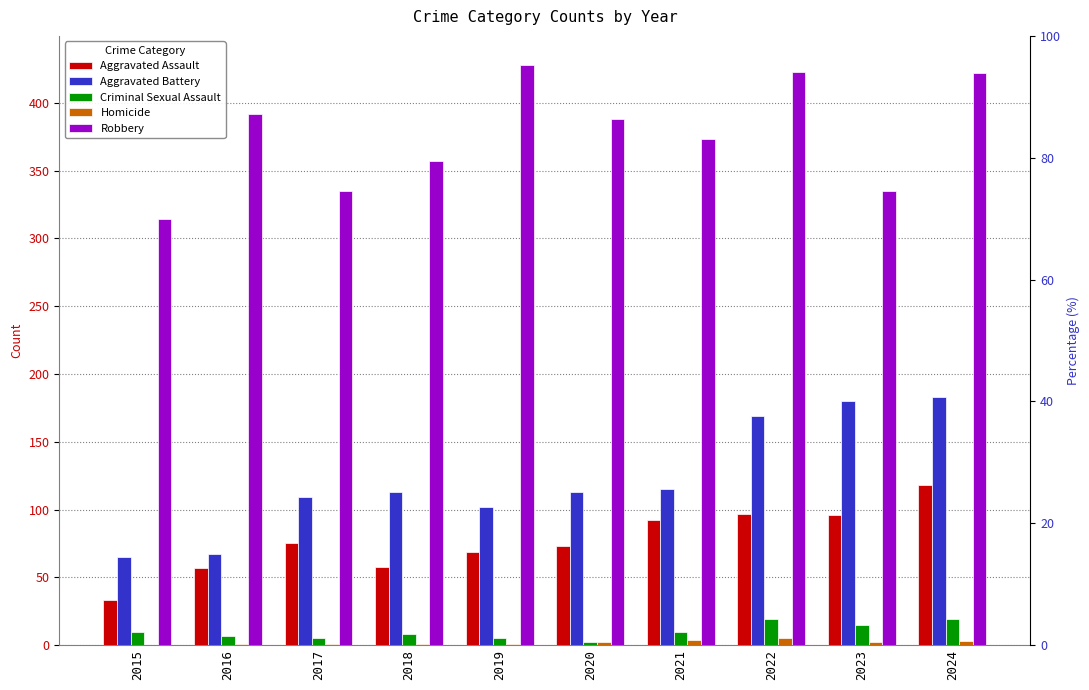

Count the number of categories in the chart.

10